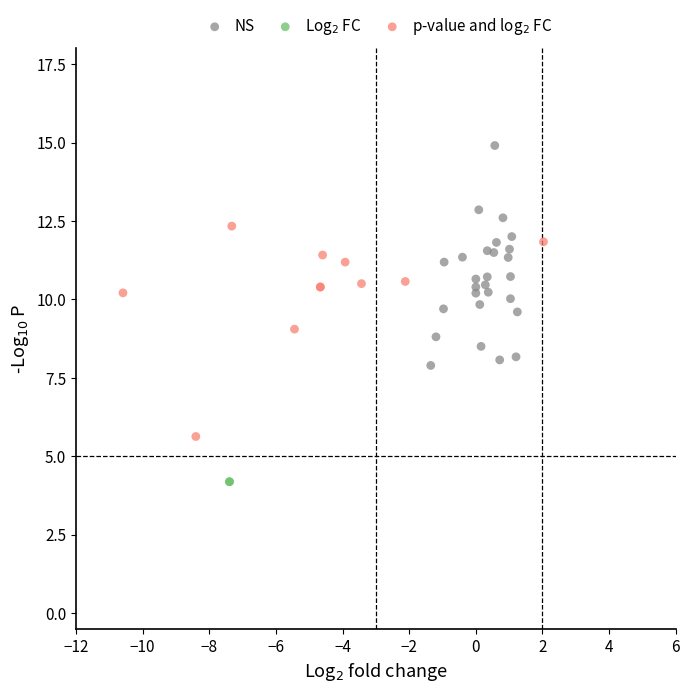

What are all the series names shown in the legend?

NS, Log$_2$ FC, p-value and log$_2$ FC